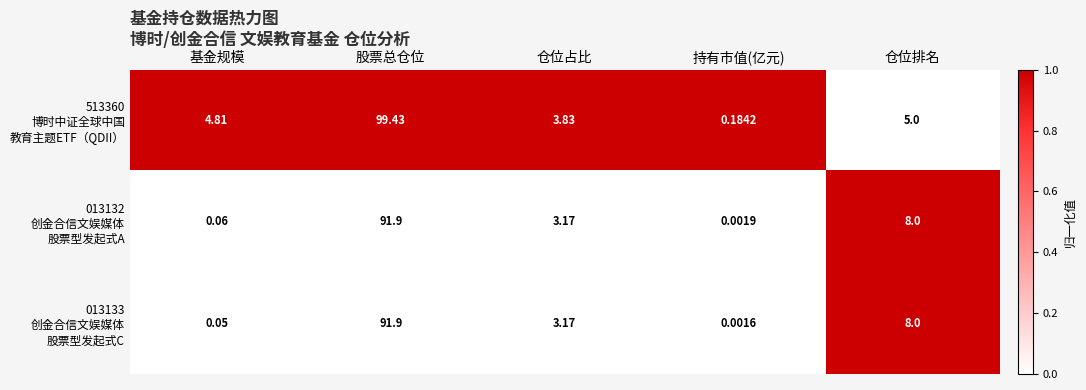

At which category is the sum across all series the highest?

股票总仓位